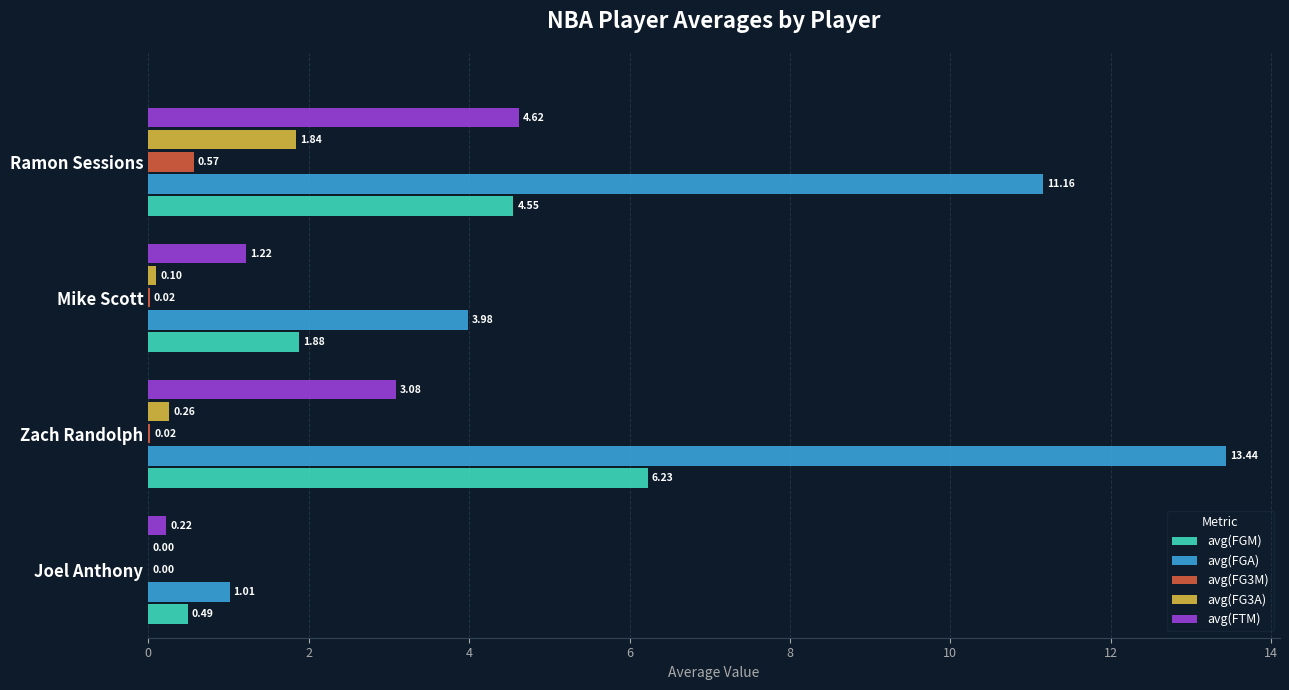

What is the sum of the avg(FGM) values at Joel Anthony and Ramon Sessions?

5.0